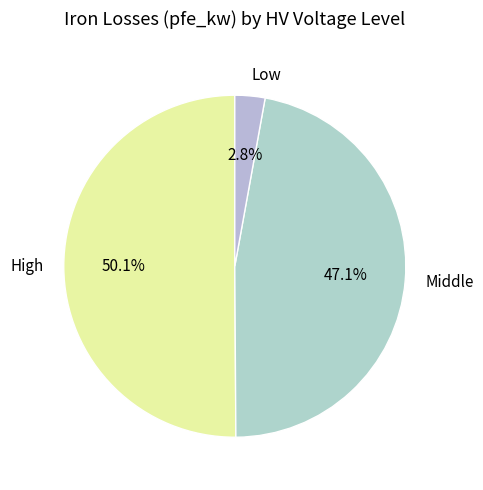

Count the number of slices in the pie.

3